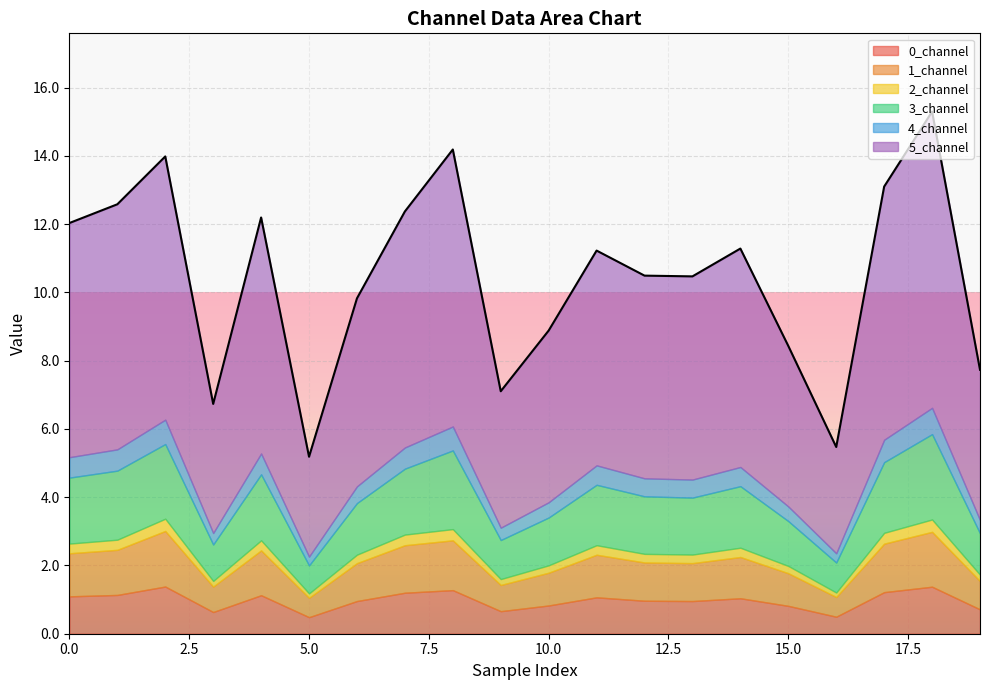

Where is the first local maximum for 3_channel?

2